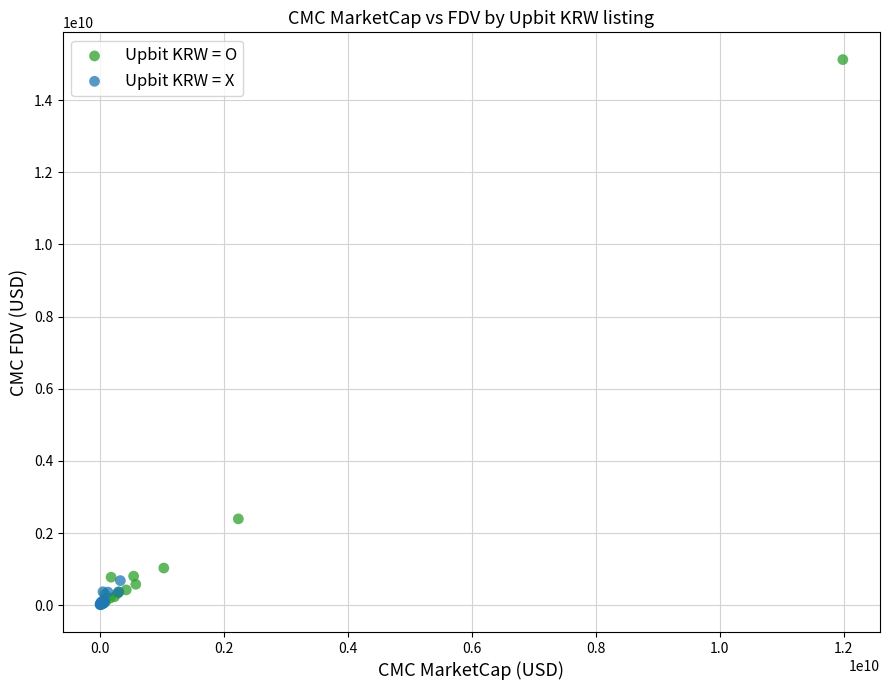

Which series contains the highest Y value?

Upbit KRW = O